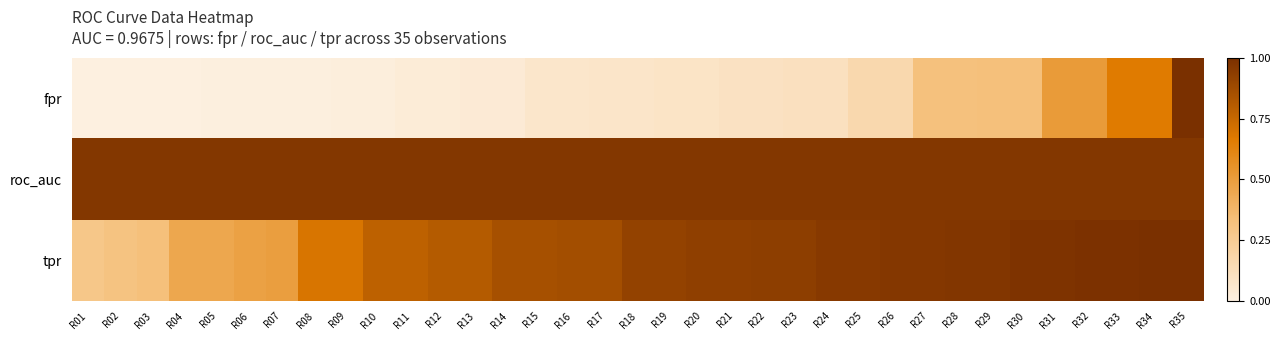

What is the difference between the highest and lowest values at R05?

1.0